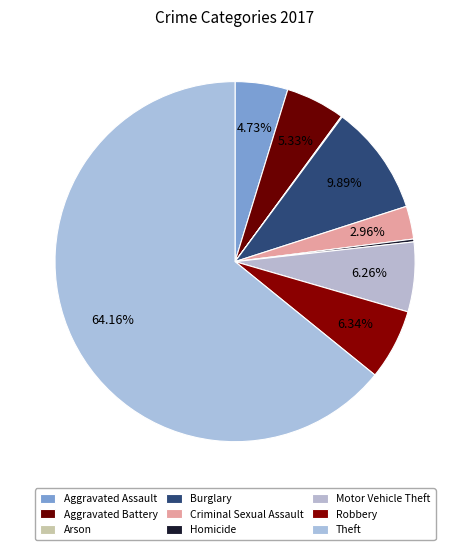

The Motor Vehicle Theft slice represents 20% of the pie. True or false?

False